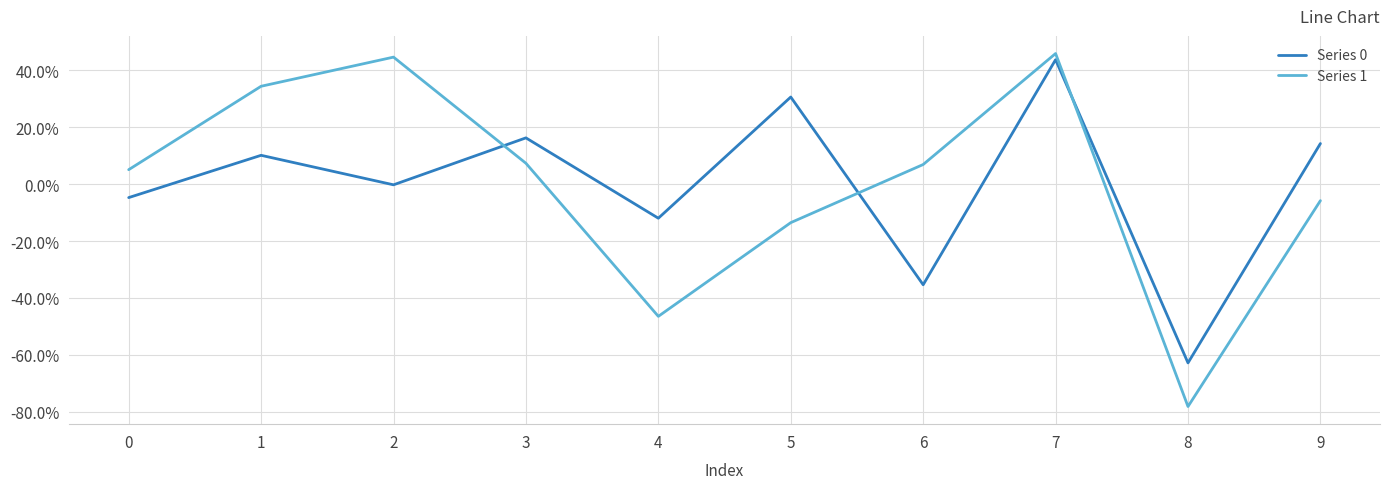

What is the difference between the second highest and minimum values in the Series 0 series?

0.9